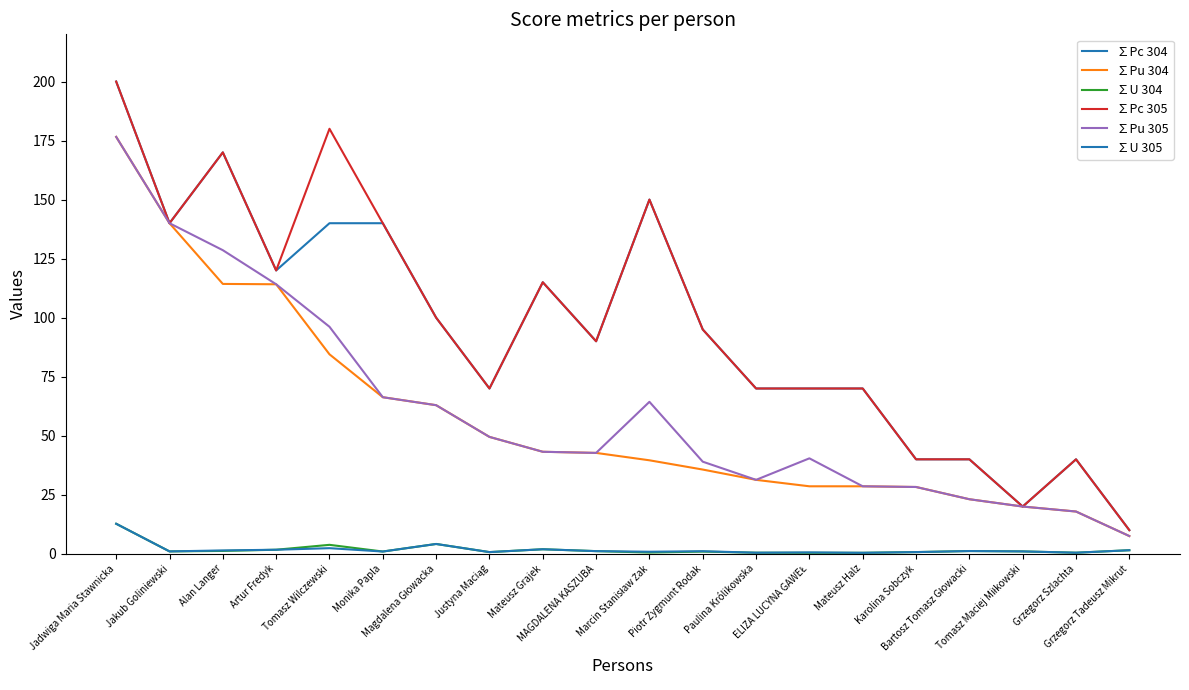

List the labels in order of ∑Pu 305 value, smallest first.

Grzegorz Tadeusz Mikrut, Grzegorz Szlachta, Tomasz Maciej Miłkowski, Bartosz Tomasz Głowacki, Karolina Sobczyk, Mateusz Halz, Paulina Królikowska, Piotr Zygmunt Rodak, ELIZA LUCYNA GAWEŁ, MAGDALENA KASZUBA, Mateusz Grajek, Justyna Maciąg, Magdalena Głowacka, Marcin Stanisław Żak, Monika Papla, Tomasz Wilczewski, Artur Fredyk, Alan Langer, Jakub Goliniewski, Jadwiga Maria Stawnicka